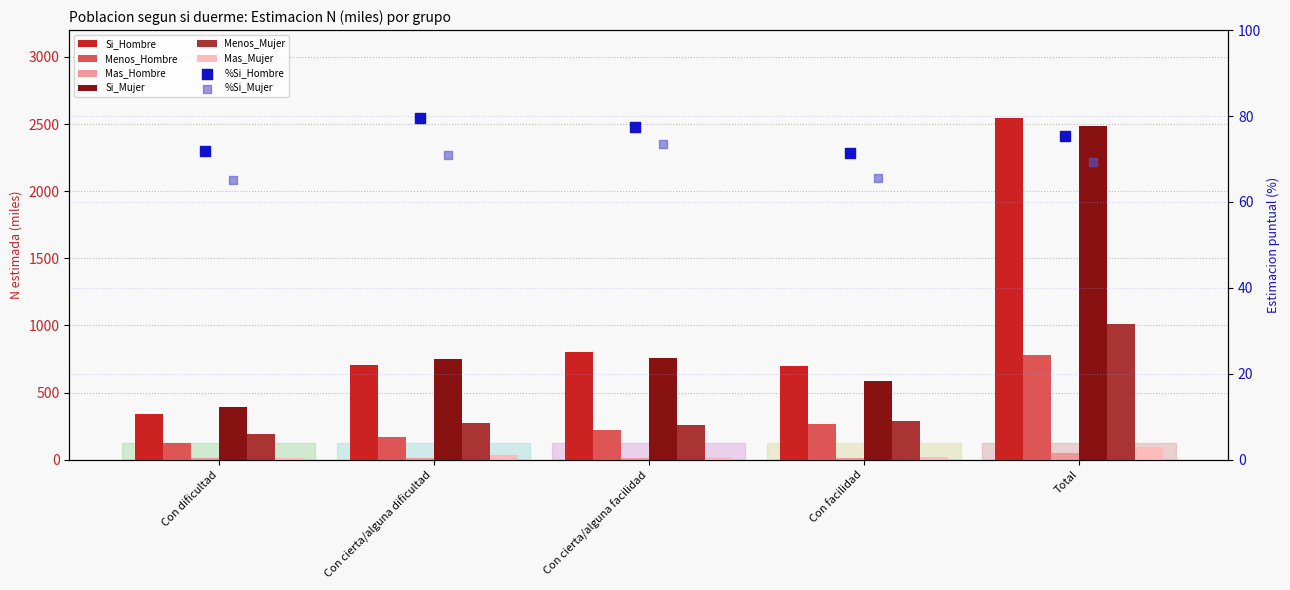

Which series contains the lowest Y value?

Mas_Hombre